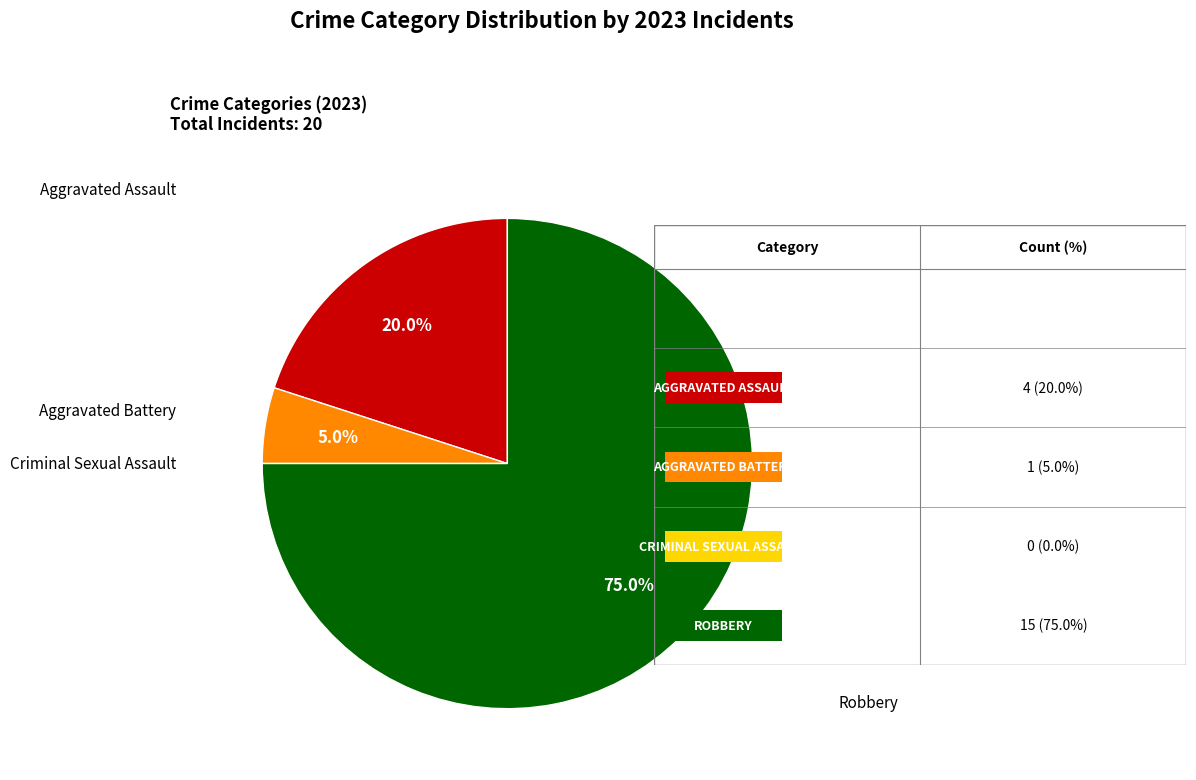

To the nearest percent, what is the average slice percentage?

25%